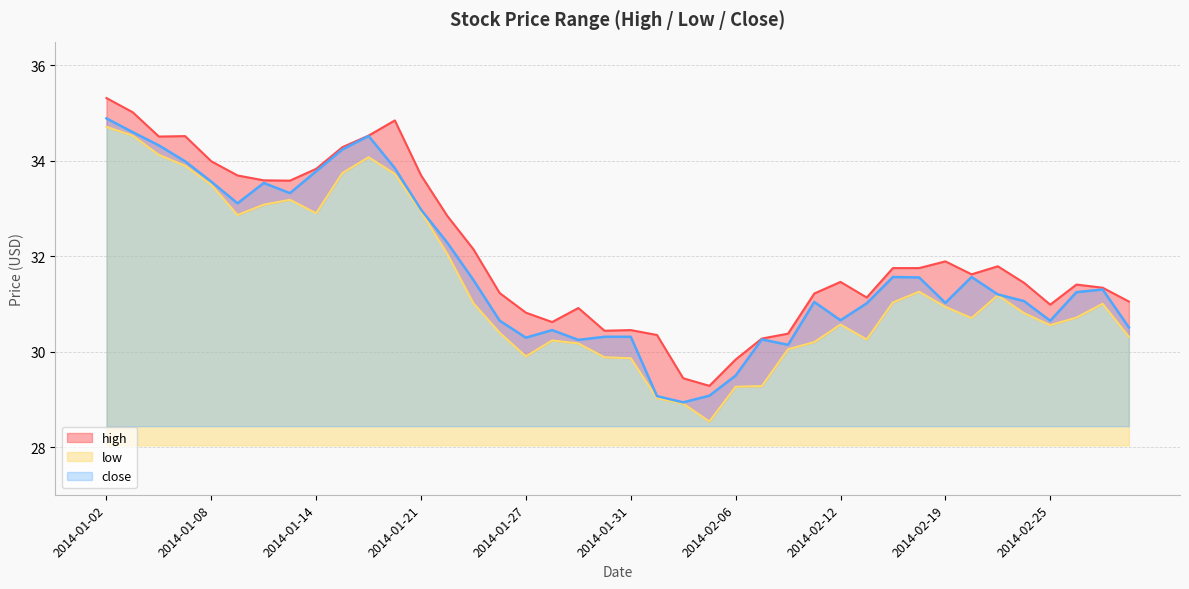

What is the label of the 36th point from the right?

2014-01-08